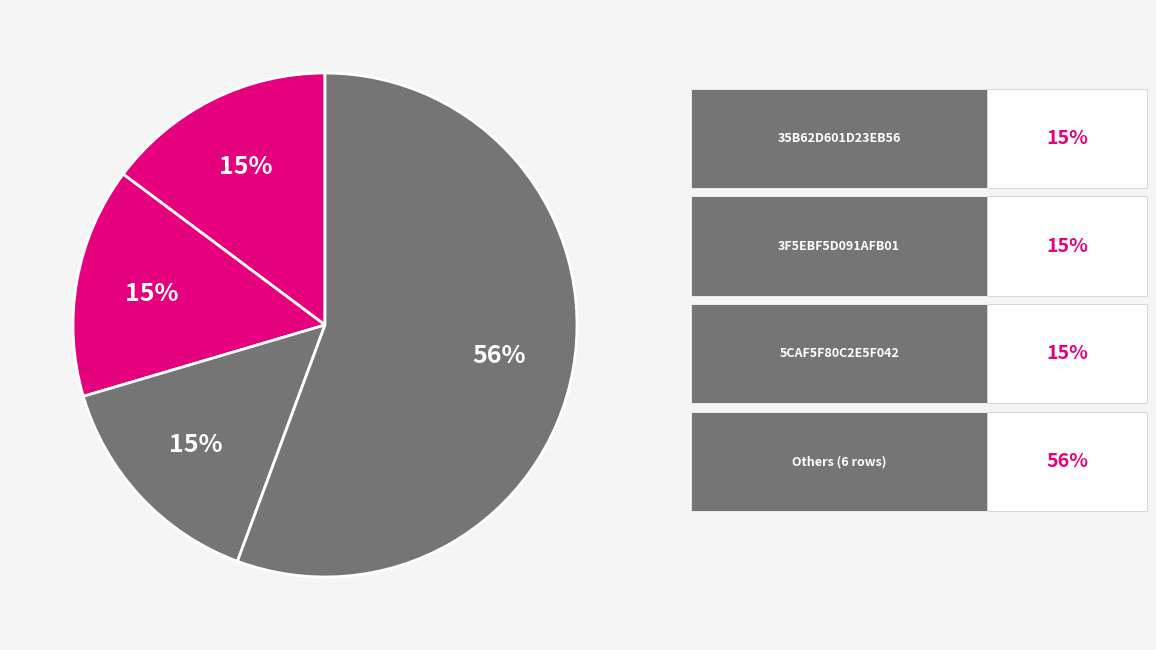

How many slices are in this pie chart?

4